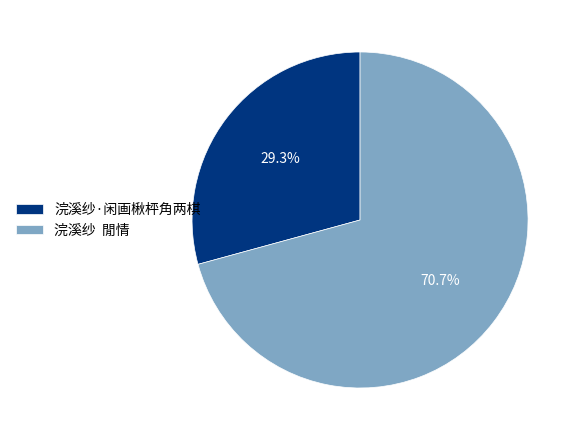

Which slice is the smallest?

浣溪纱·闲画楸枰角两棋